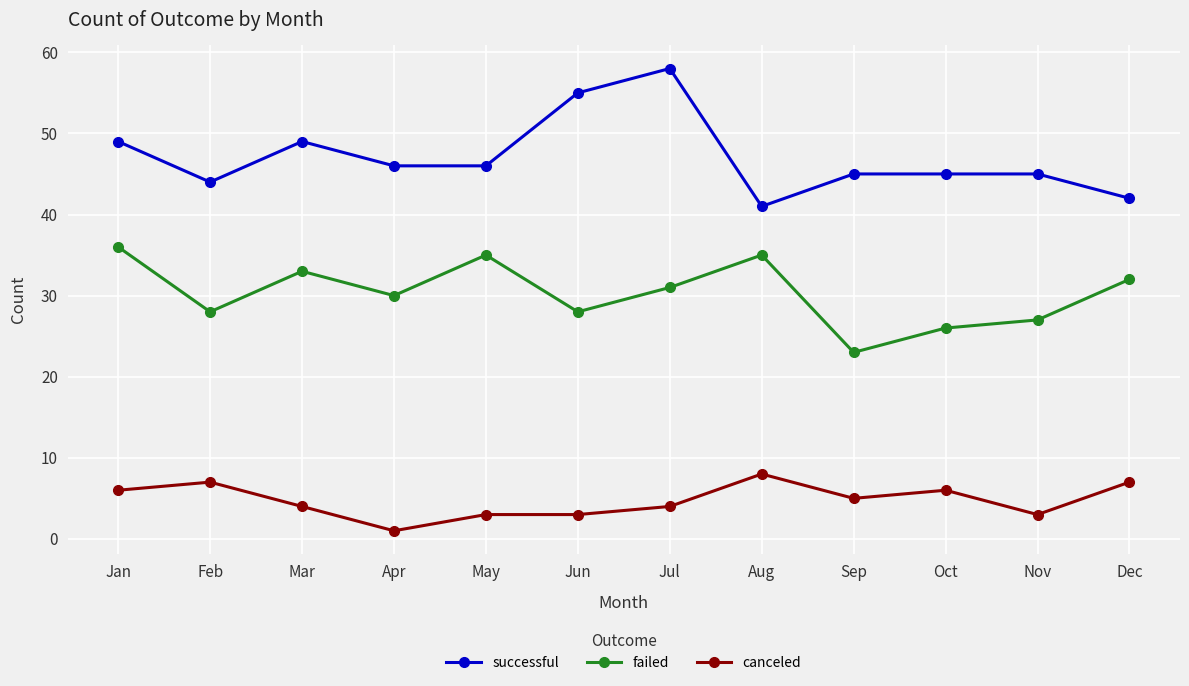

At which category is the sum across all series the highest?

Jul